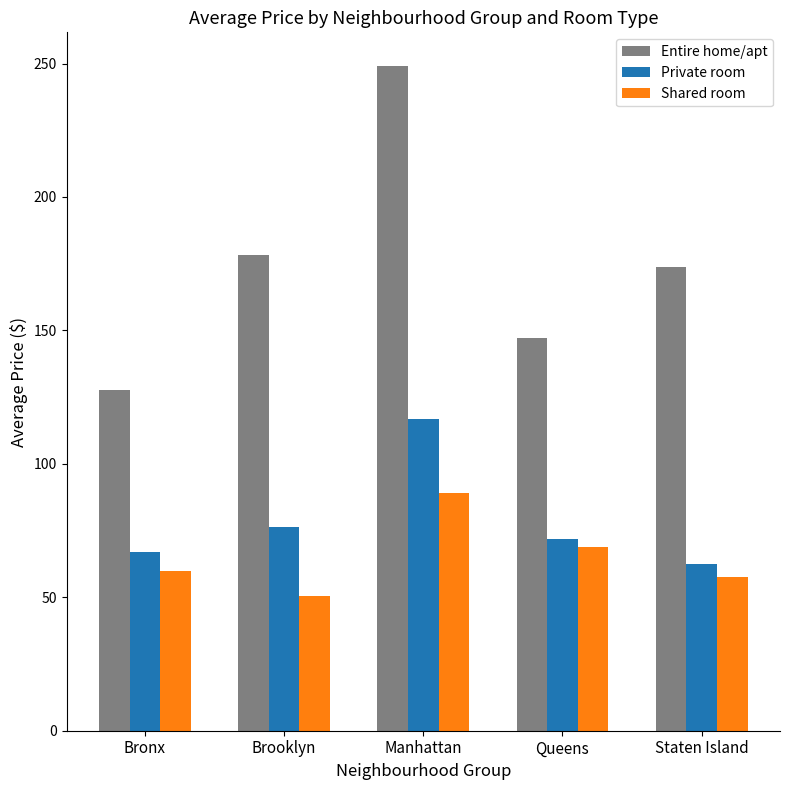

What is the minimum value for Entire home/apt?

127.5